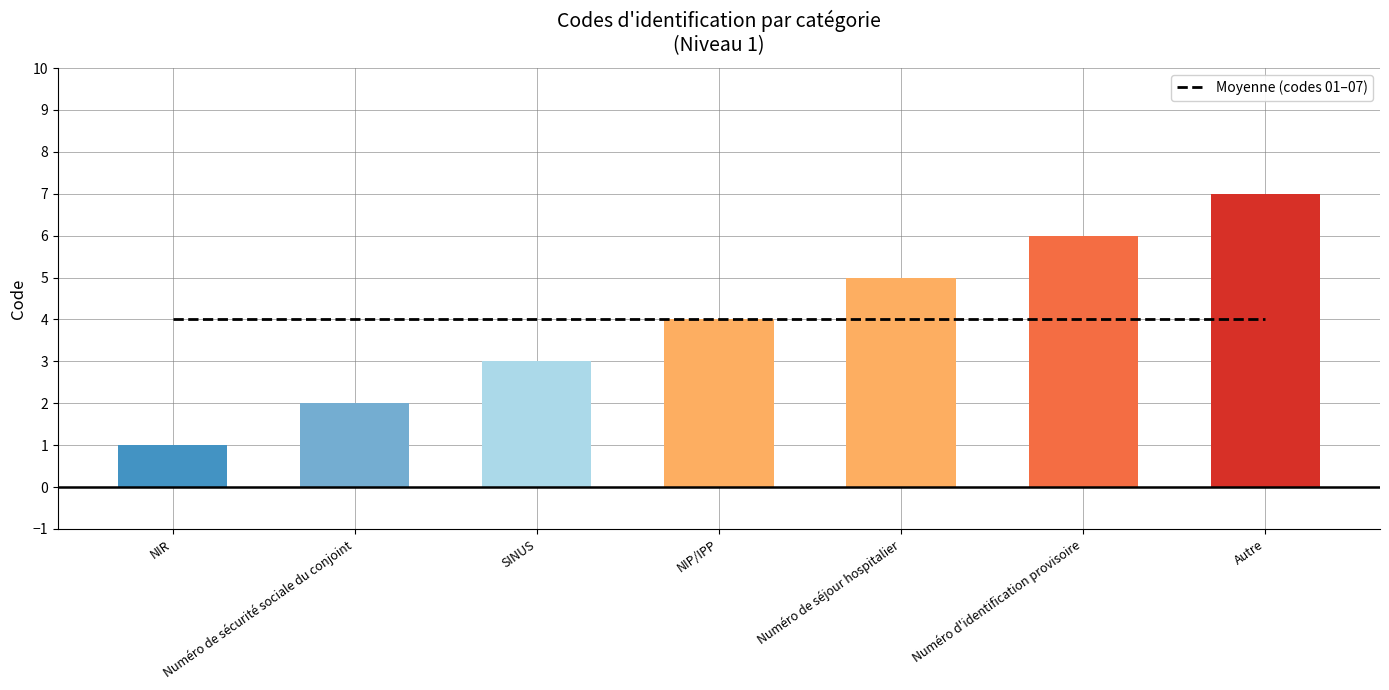

What is the difference between the second highest and second lowest values?

4